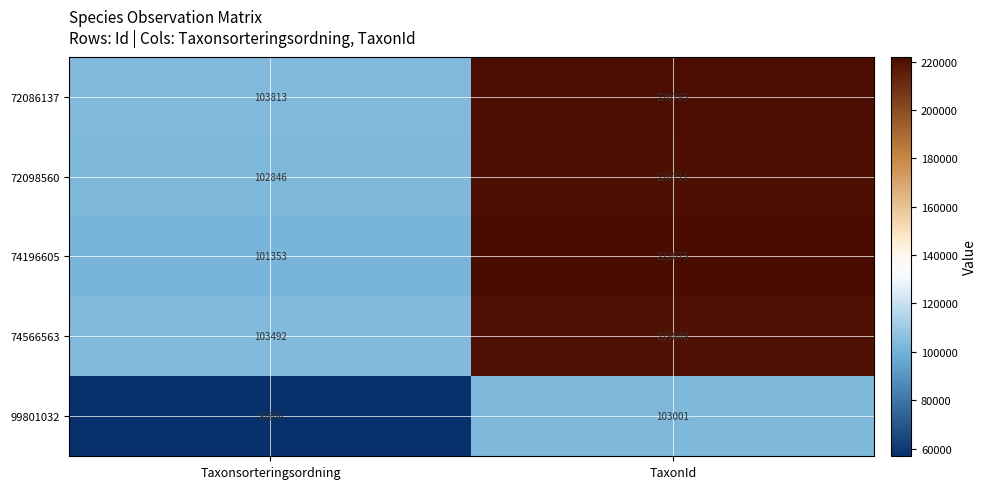

At which category is the sum across all series the highest?

TaxonId